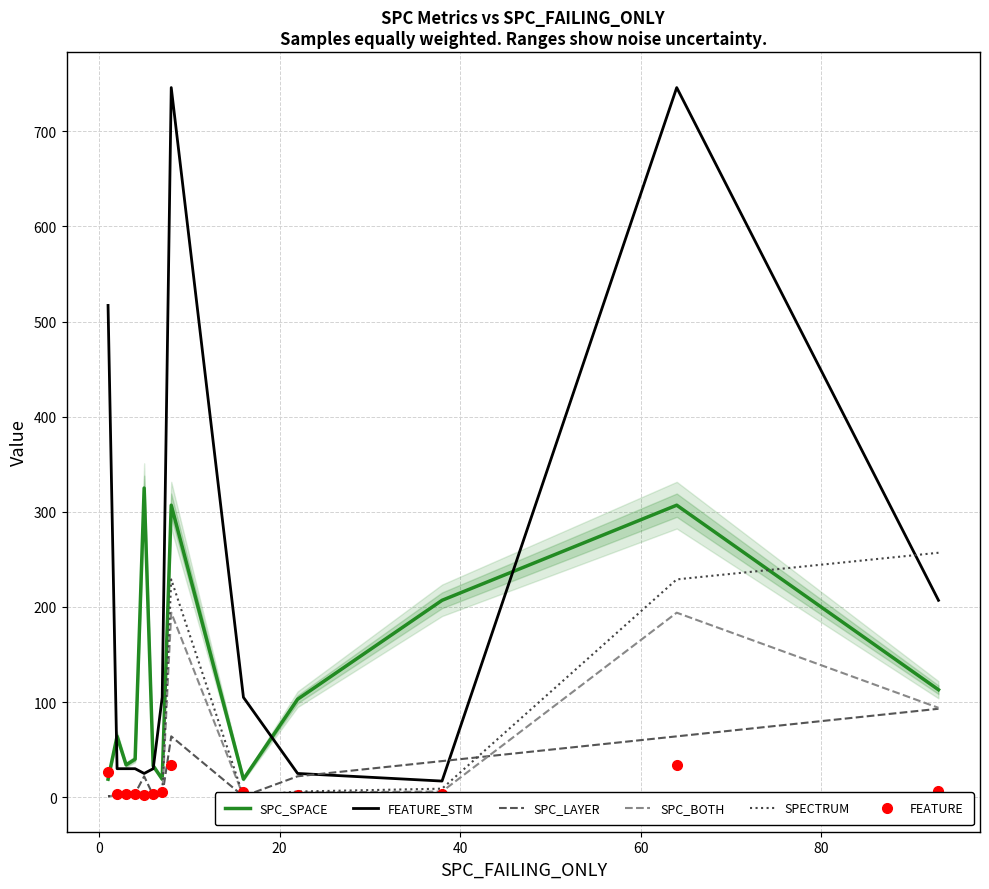

How many interior local peaks does the FEATURE_STM series have?

2